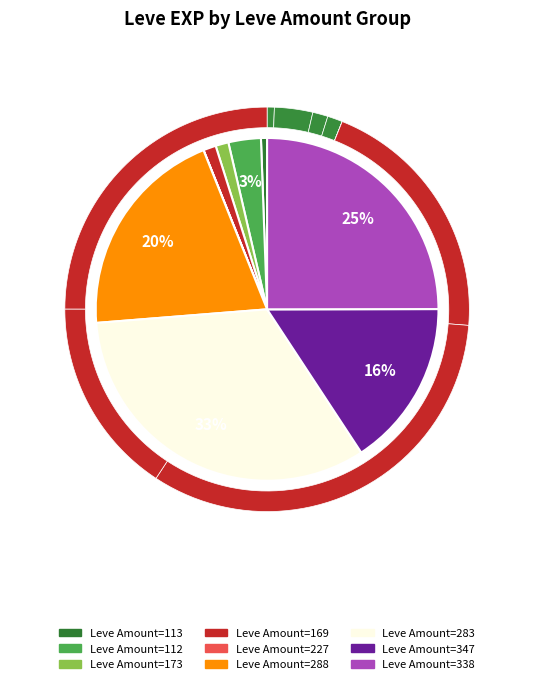

What percentage is the 283 slice, to the nearest percent?

33%